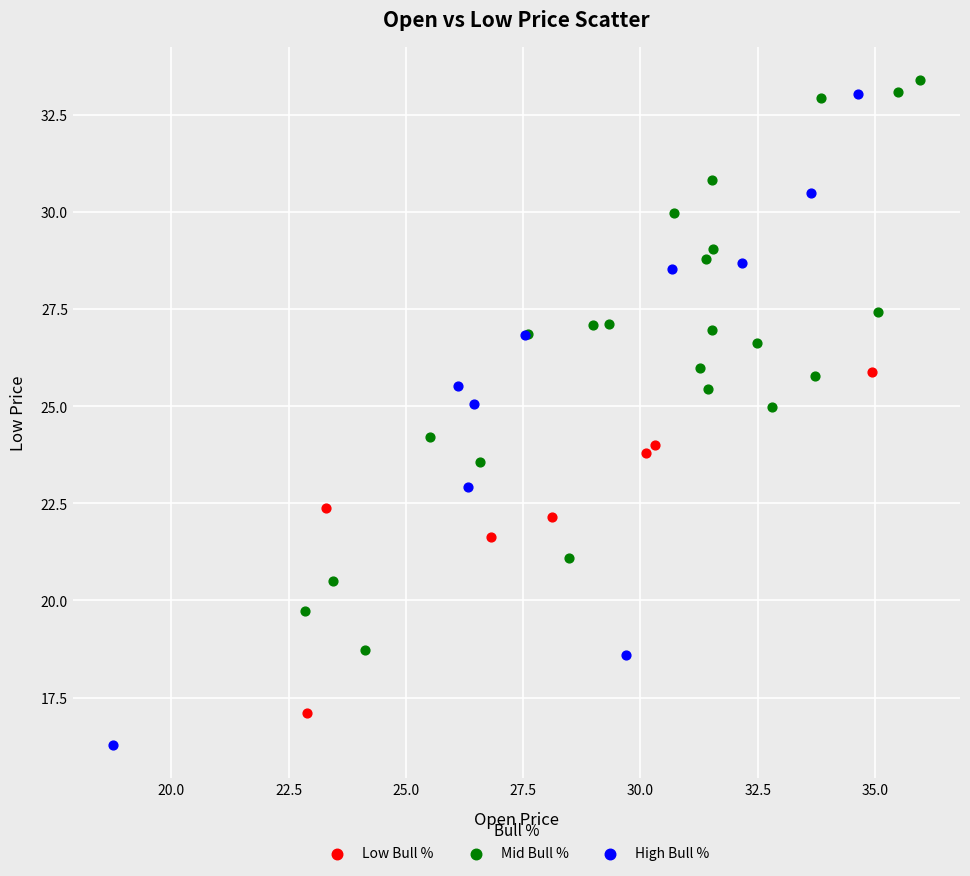

Which series contains the lowest Y value?

High Bull %